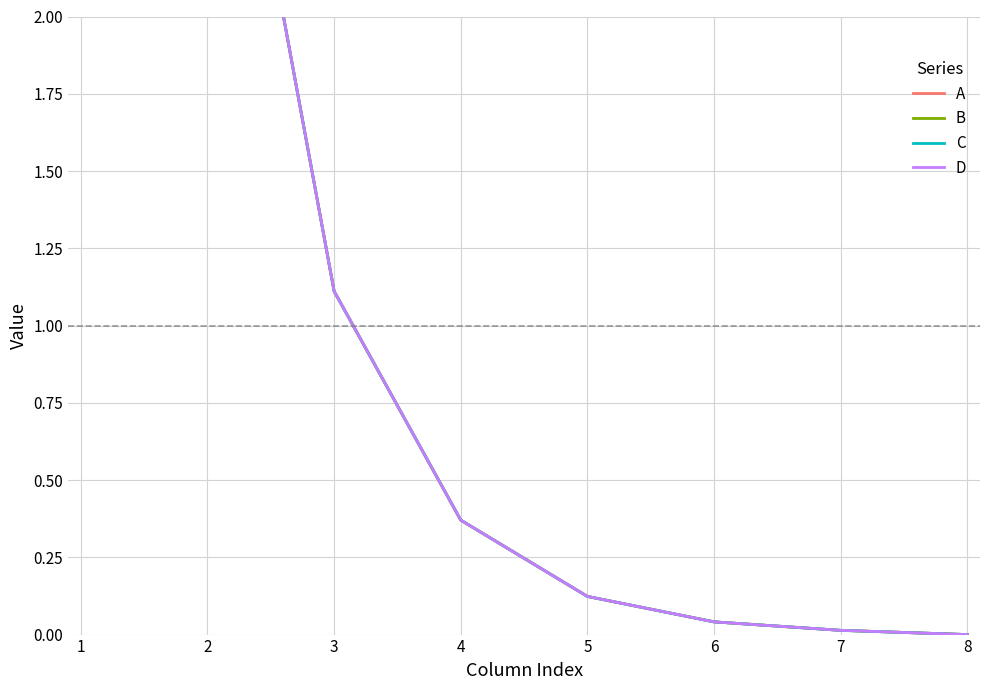

What is the difference between the maximum and minimum values in the B series?

10.0